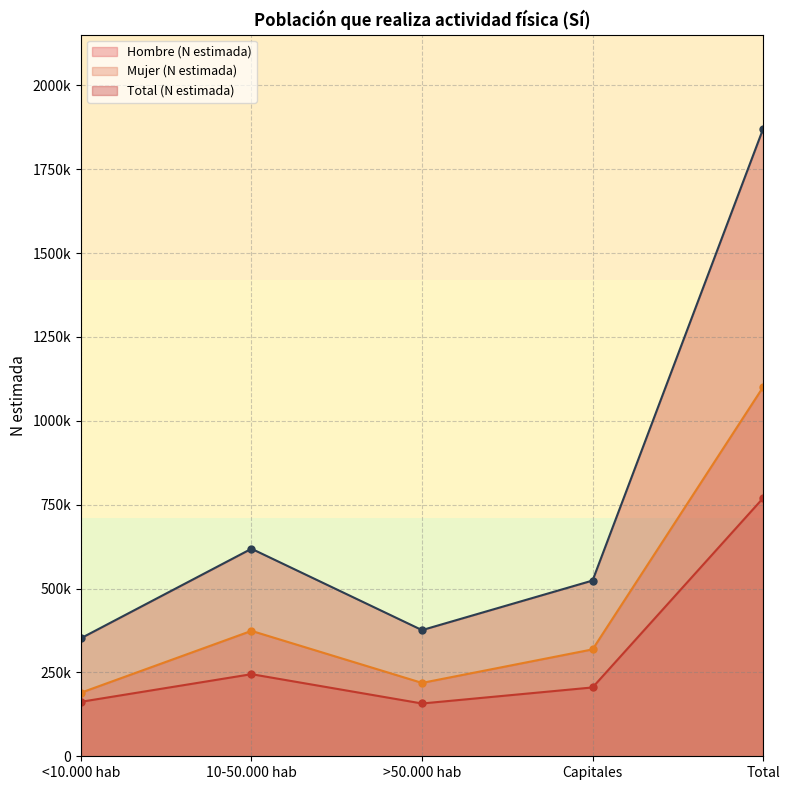

True or false: Hombre (N estimada) has a value of 233864 at >50.000 hab.

False